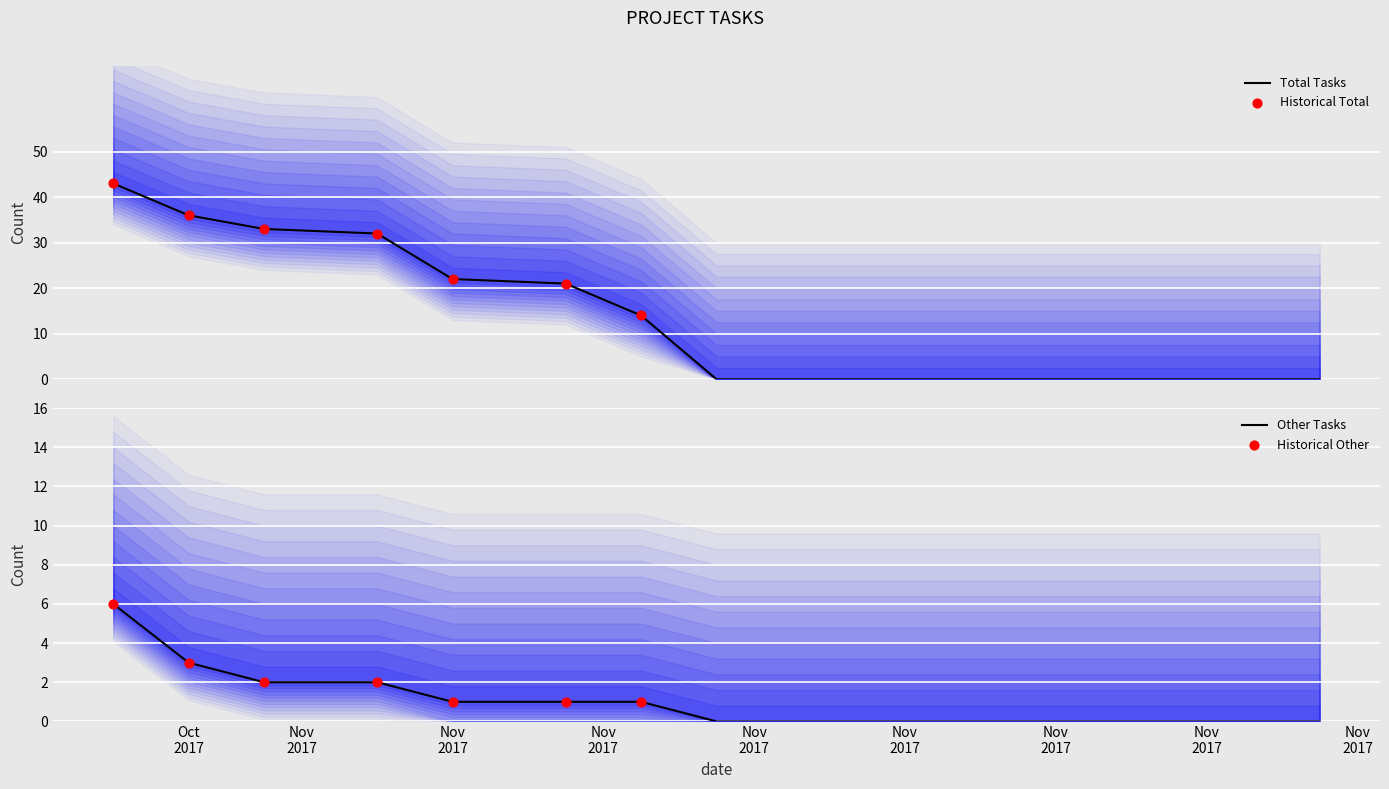

At how many categories does at least one series exceed 7?

7